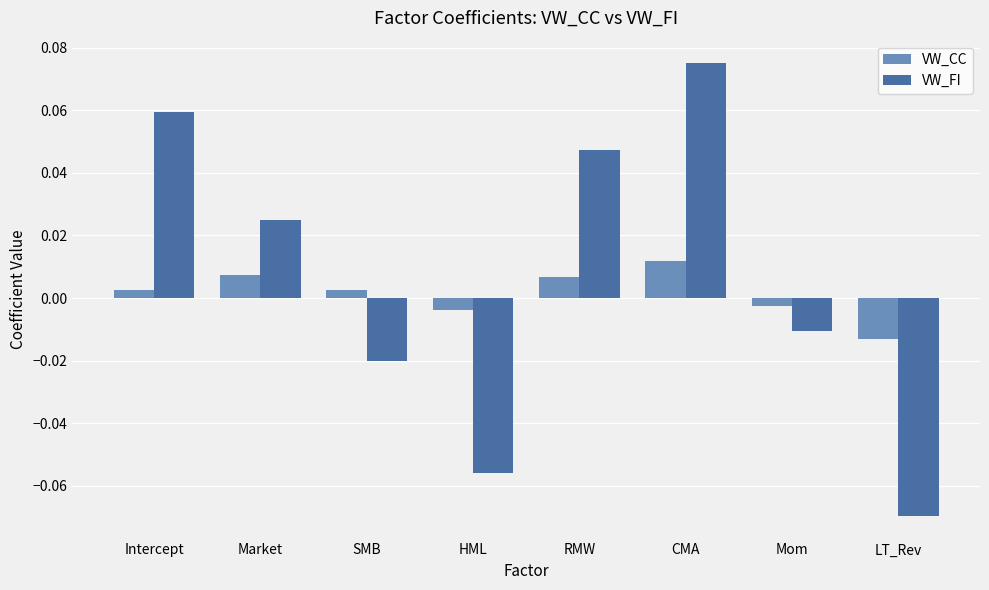

What is the label of the 7th bar from the right?

Market